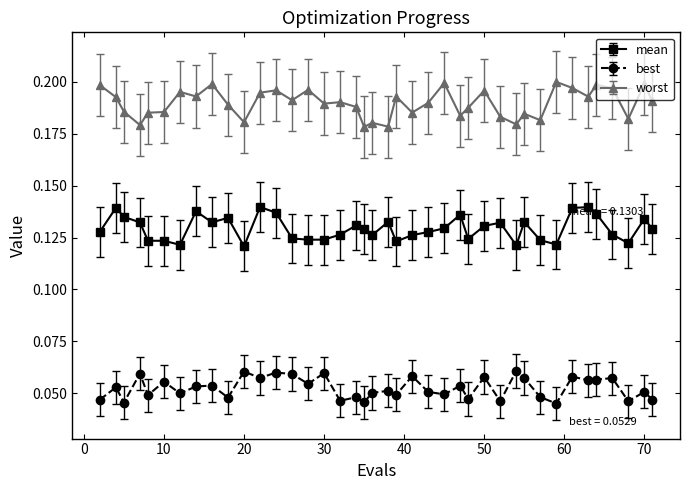

Rank the series by their average value, from highest to lowest.

worst, mean, best